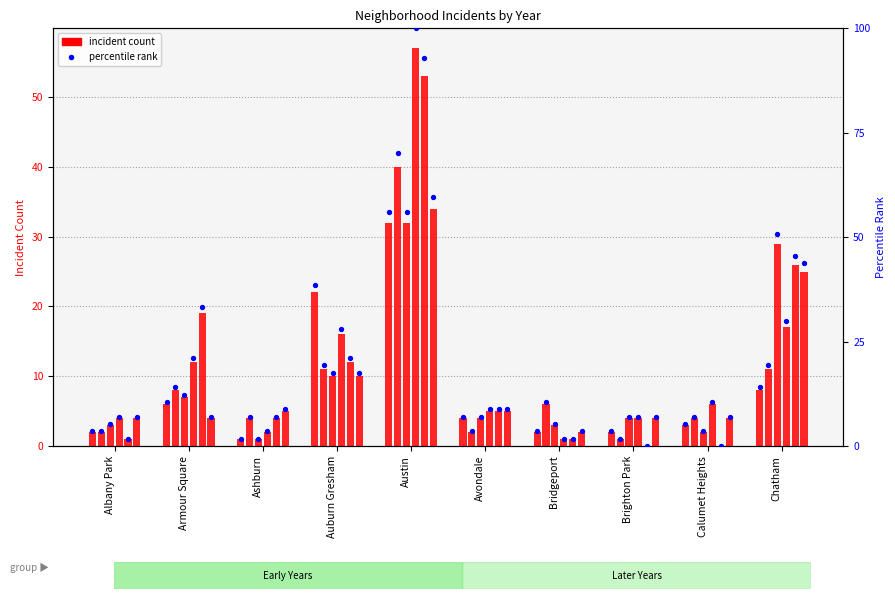

What is the total value across all series at Bridgeport?

15